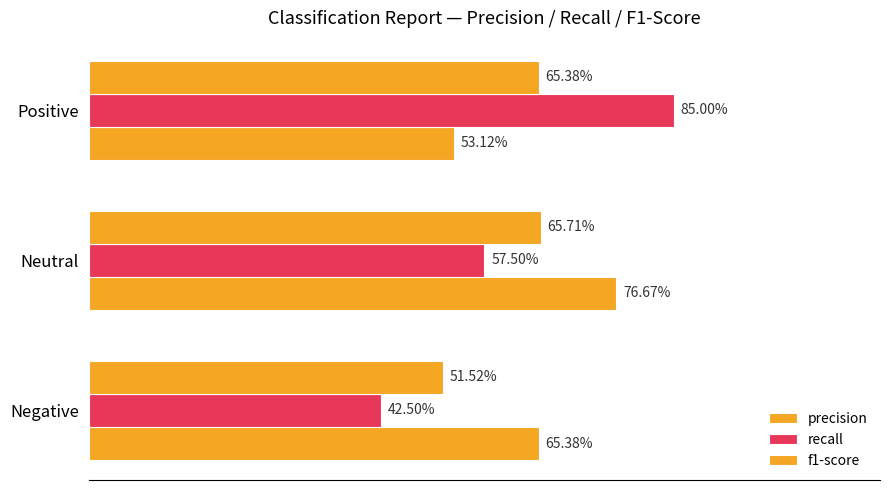

What is the difference between the second highest and minimum values in the precision series?

0.1